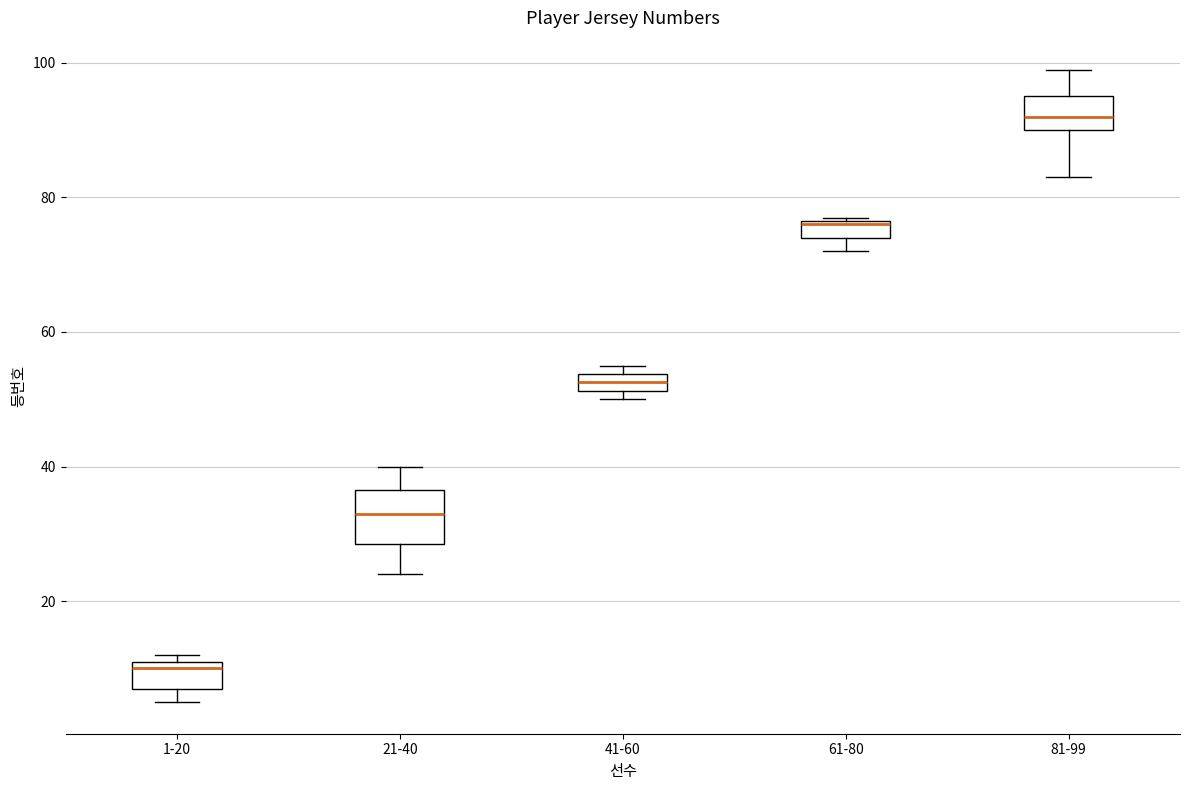

Comparing the boxes themselves (not the whiskers), which one is the tallest?

21-40